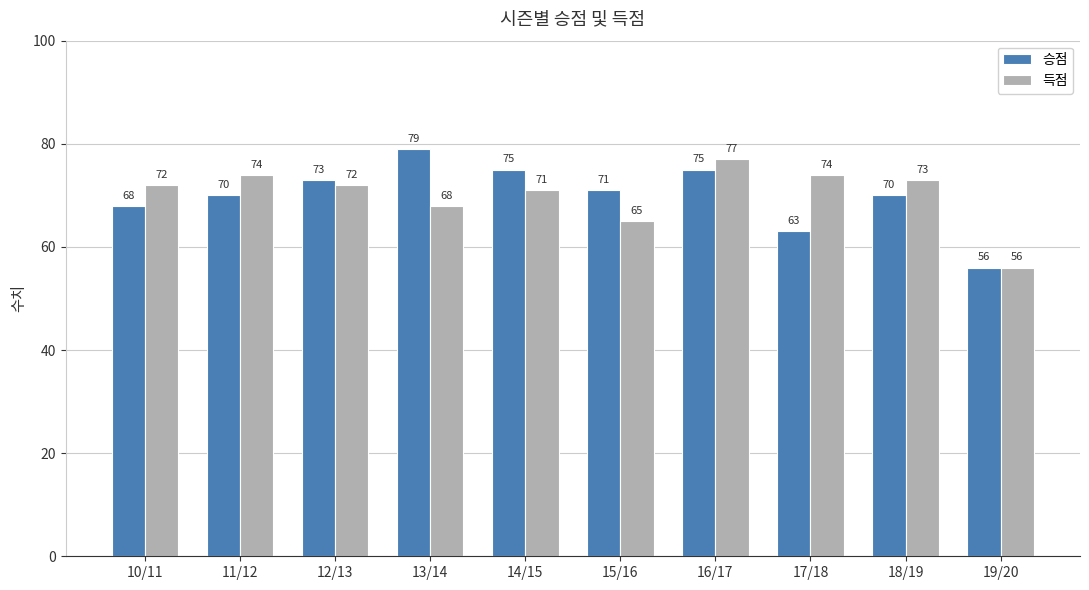

Reading left to right, extract all data points from this chart.

승점: 10/11=68	11/12=70	12/13=73	13/14=79	14/15=75	15/16=71	16/17=75	17/18=63	18/19=70	19/20=56
득점: 10/11=72	11/12=74	12/13=72	13/14=68	14/15=71	15/16=65	16/17=77	17/18=74	18/19=73	19/20=56